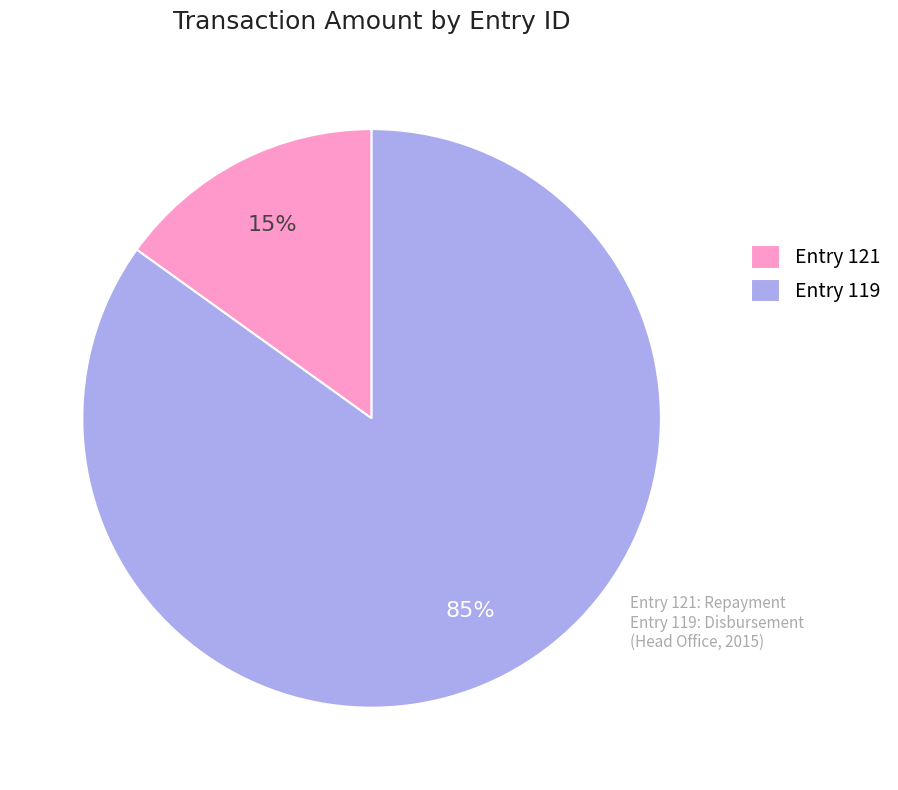

What is the smallest slice in the pie chart?

Entry 121